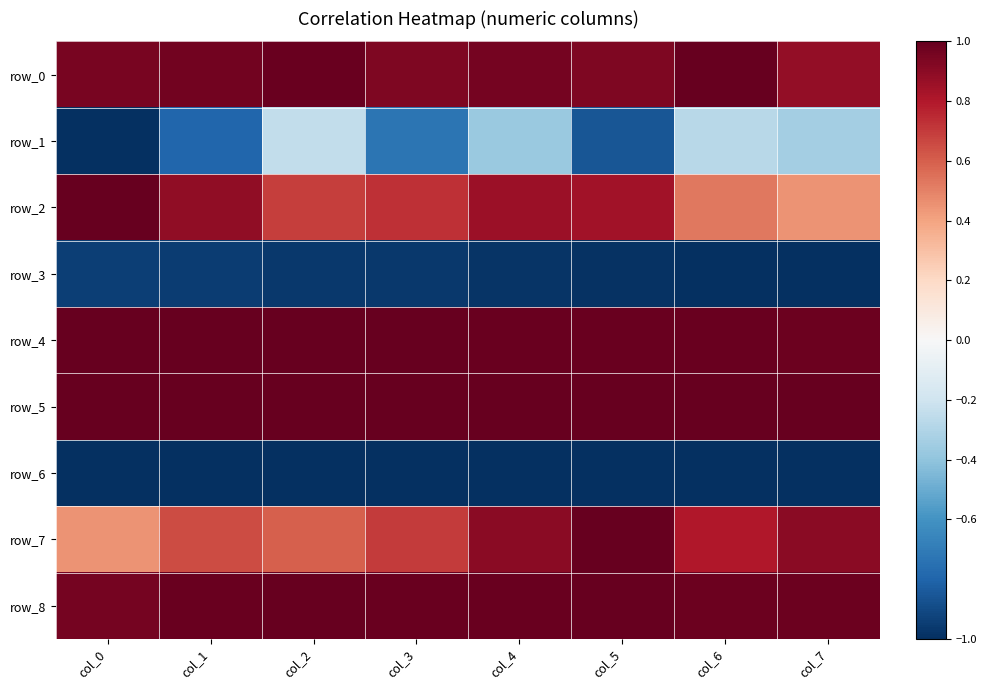

Which label corresponds to the smallest value in the chart?

col_0